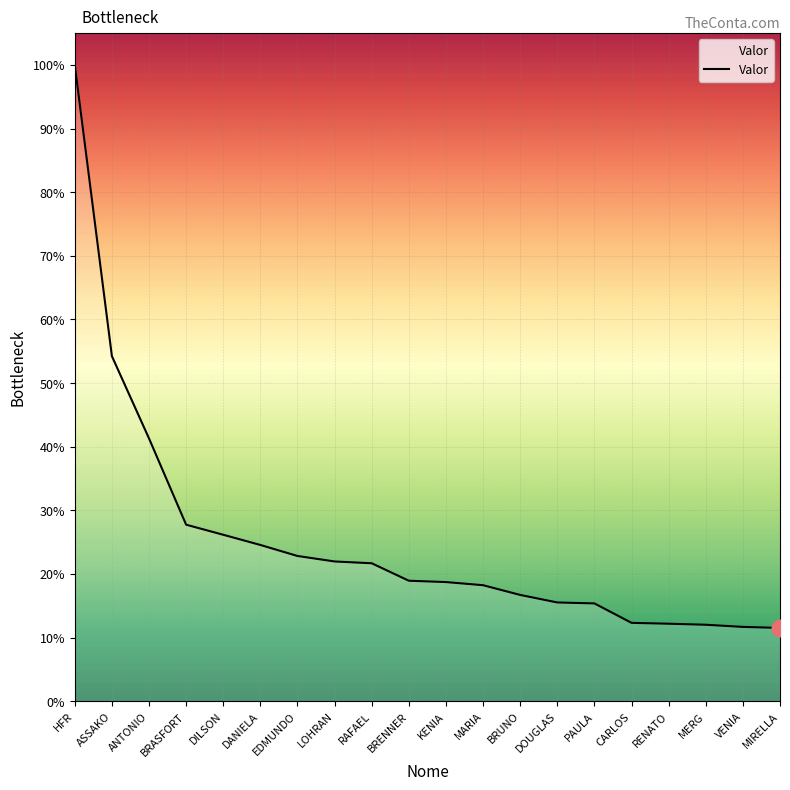

At which label is the value closest to 8677021?

ASSAKO